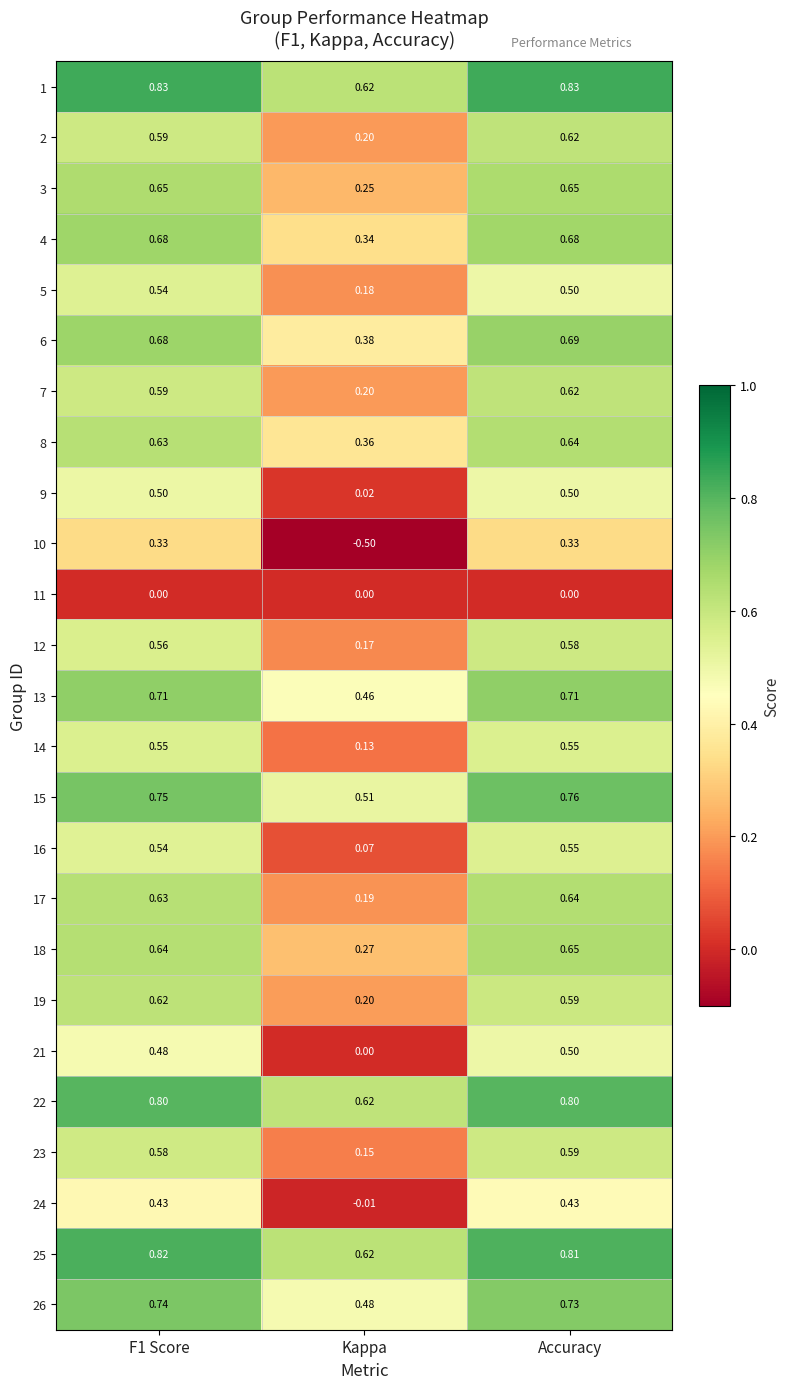

Is the value of 15 at Kappa greater than the value of 19 at Kappa?

Yes